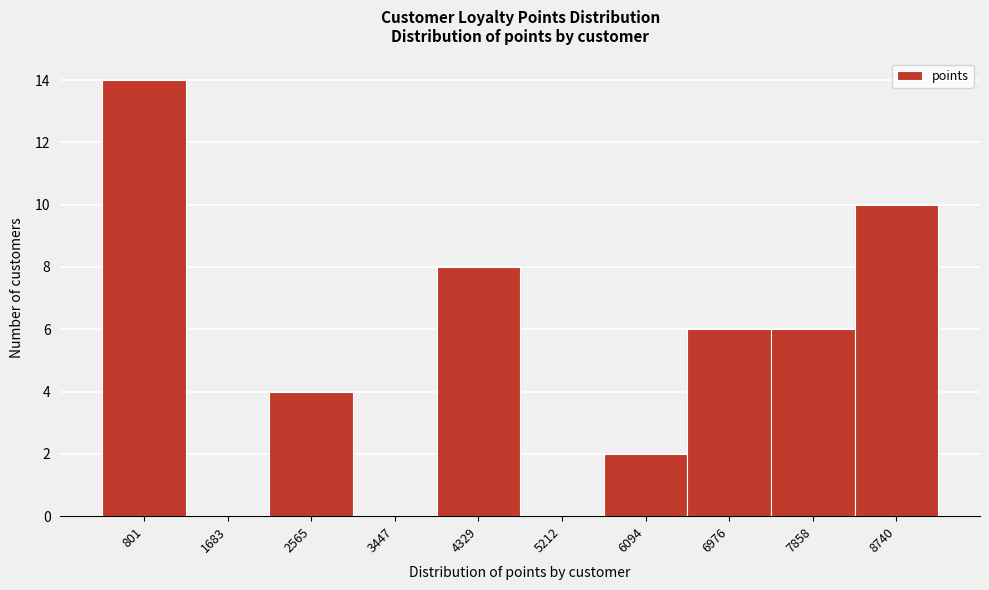

Reading right to left, extract all data points from this chart.

8740=10	7858=6	6976=6	6094=2	5212=0	4329=8	3447=0	2565=4	1683=0	801=14